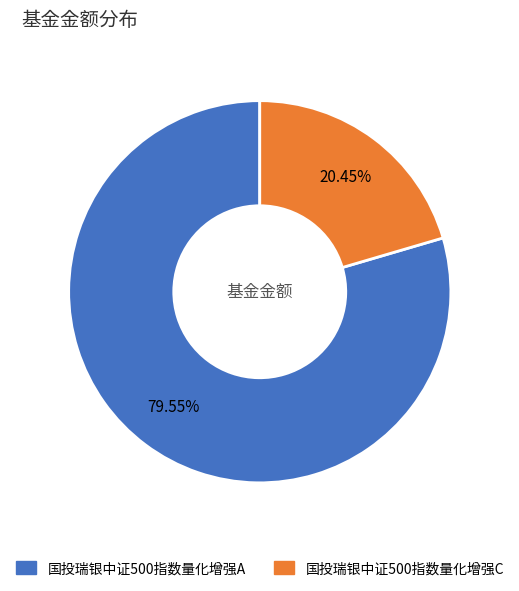

Between 国投瑞银中证500指数量化增强A and 国投瑞银中证500指数量化增强C, which is larger?

国投瑞银中证500指数量化增强A